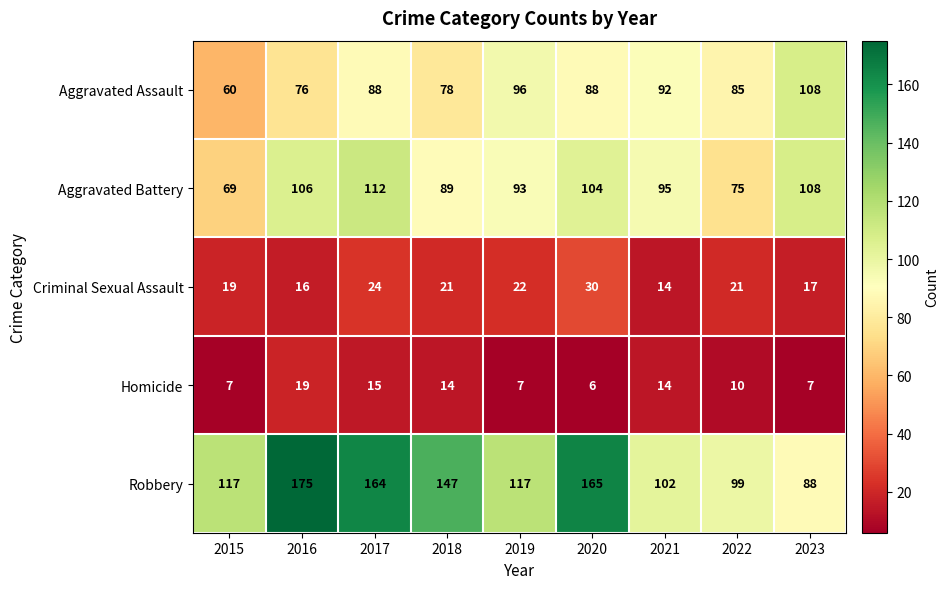

At which label is Aggravated Assault closest to 84?

2022